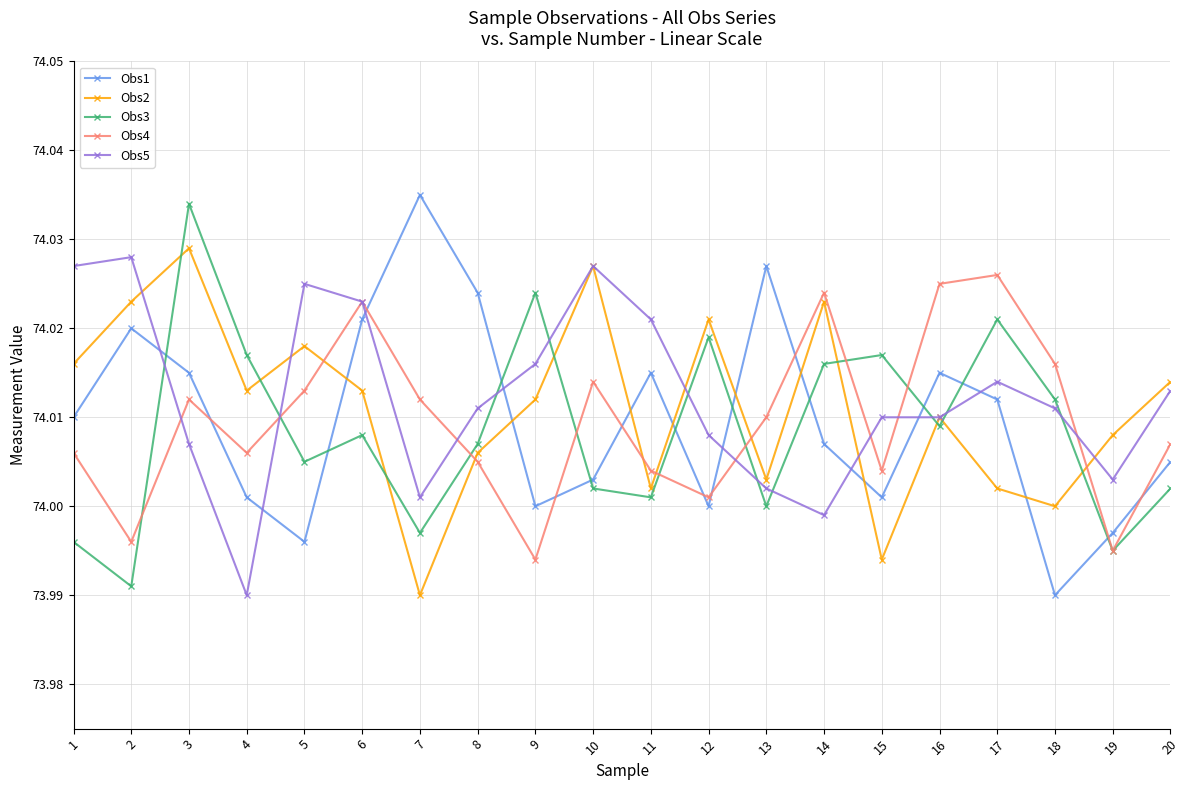

In Obs1, how many points are higher than both neighbors (excluding endpoints)?

5